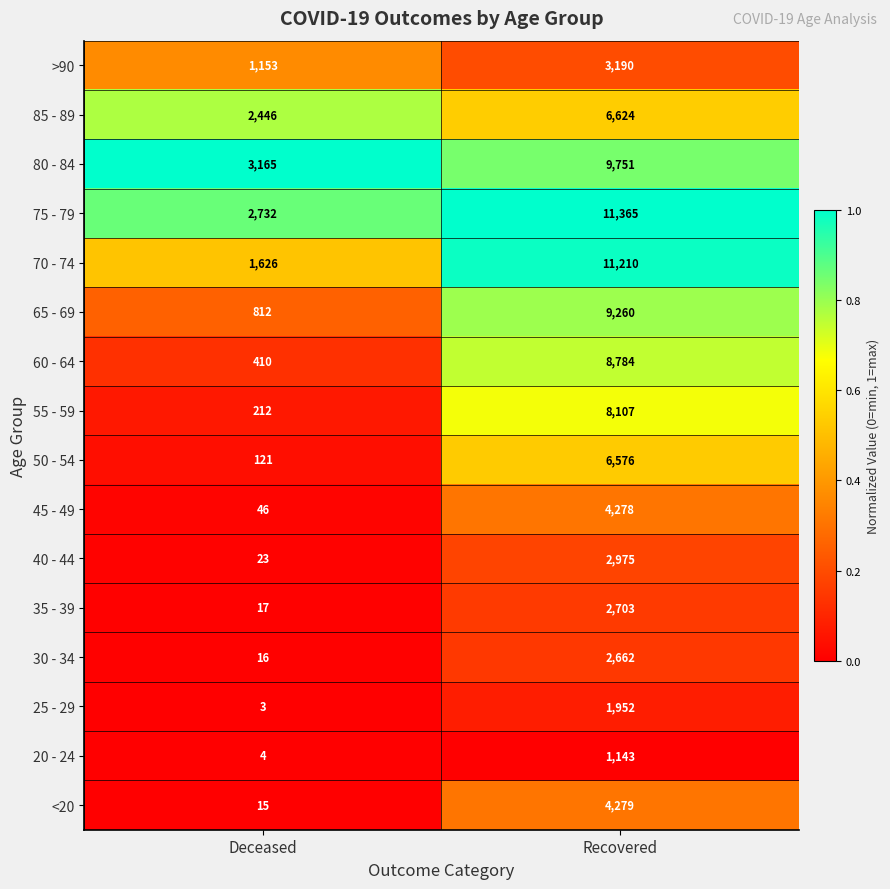

What is the difference between the maximum and minimum values in the 40 - 44 series?

2952